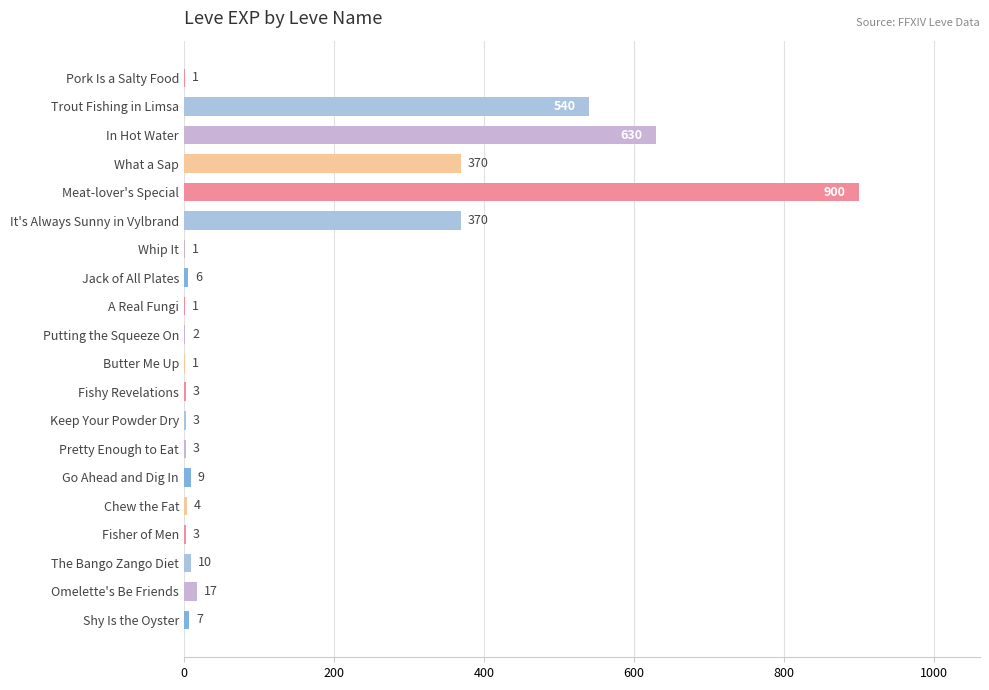

What is the sum of the values at Trout Fishing in Limsa and In Hot Water?

1170